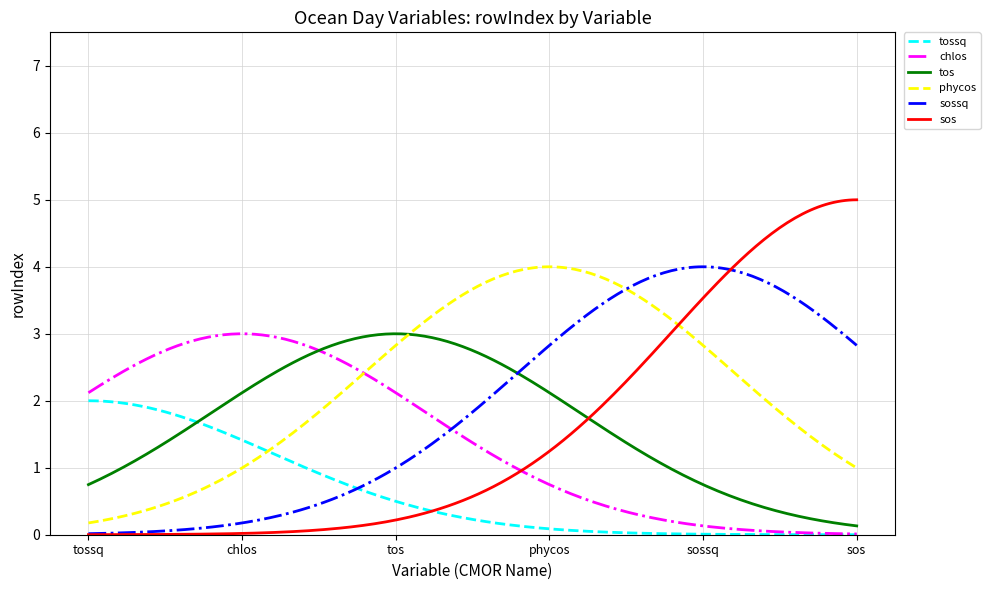

Which series has the largest range (max minus min)?

sos